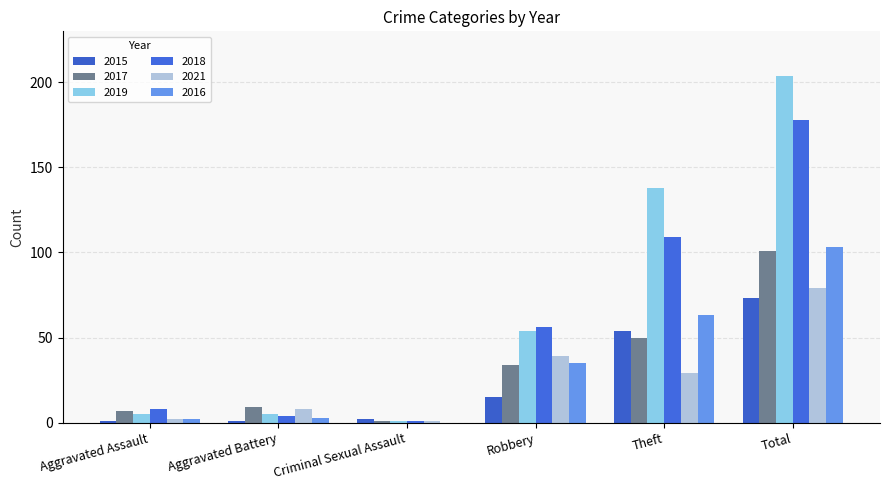

True or false: 2017 has a value of 7 at Aggravated Assault.

True